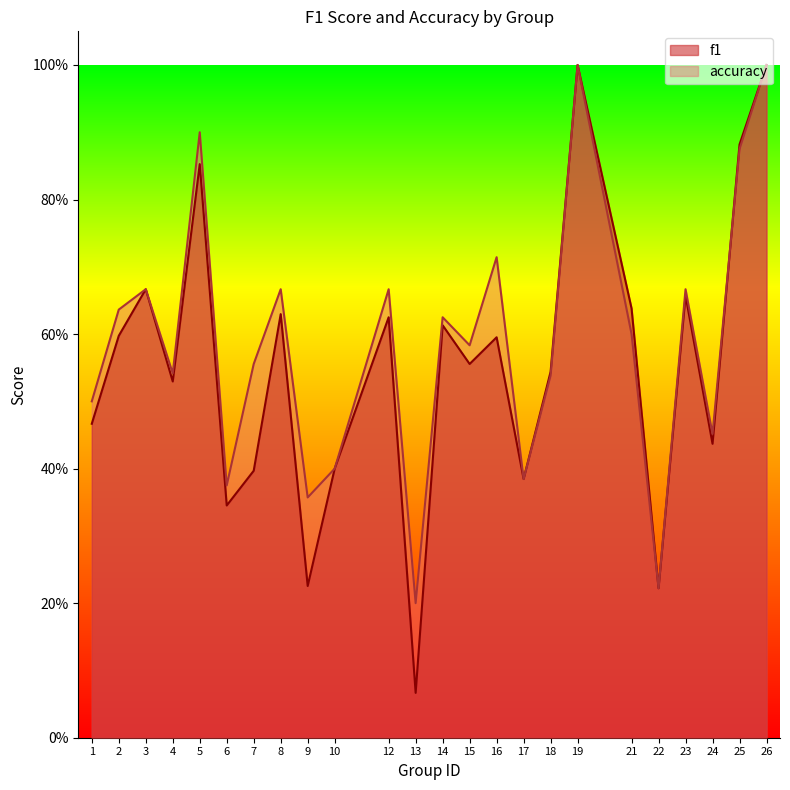

True or false: f1 has a value of 0.6 at 14.

True